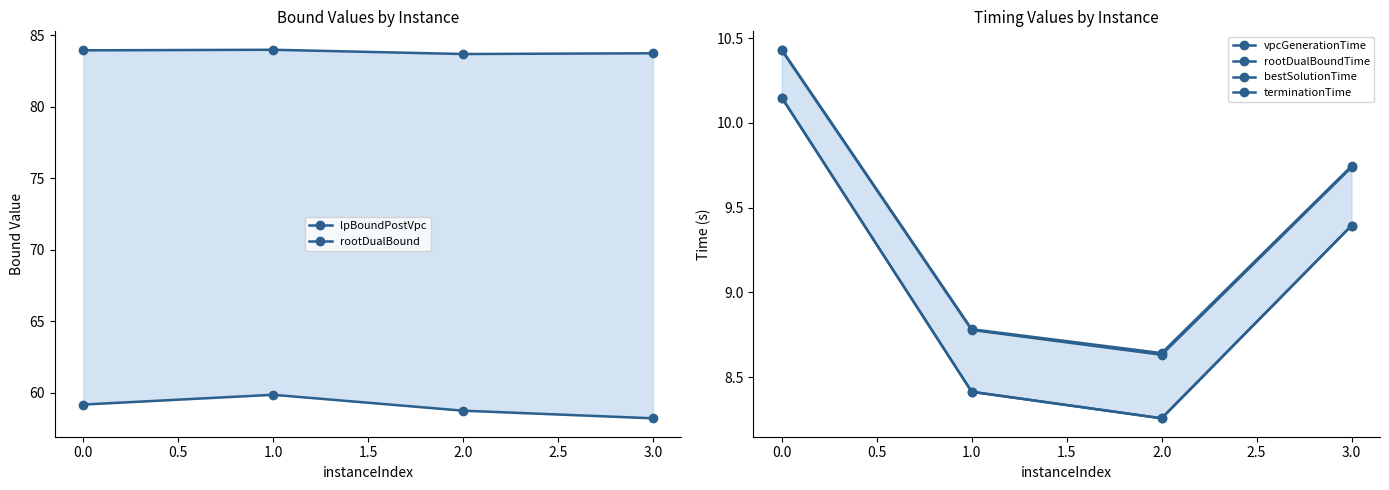

Reading right to left, transcribe all the data shown in this chart.

lpBoundPostVpc: 58.2	58.8	59.9	59.2
rootDualBound: 83.7	83.7	84.0	83.9
vpcGenerationTime: 9.4	8.3	8.4	10.1
rootDualBoundTime: 9.7	8.6	8.8	10.4
bestSolutionTime: 9.4	8.3	8.4	10.1
terminationTime: 9.7	8.6	8.8	10.4